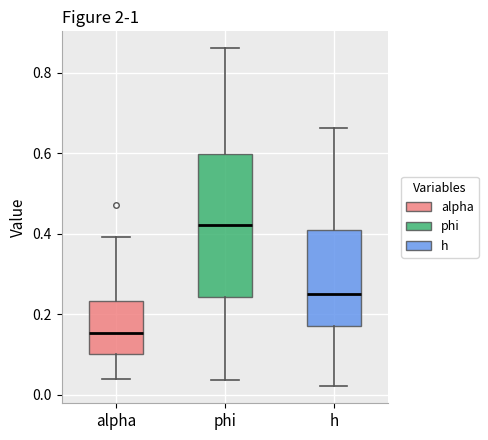

Where is the lower edge of the box for phi on the y-axis? The values are not printed on the chart, so give them approximately, as read against the axis.

0.24